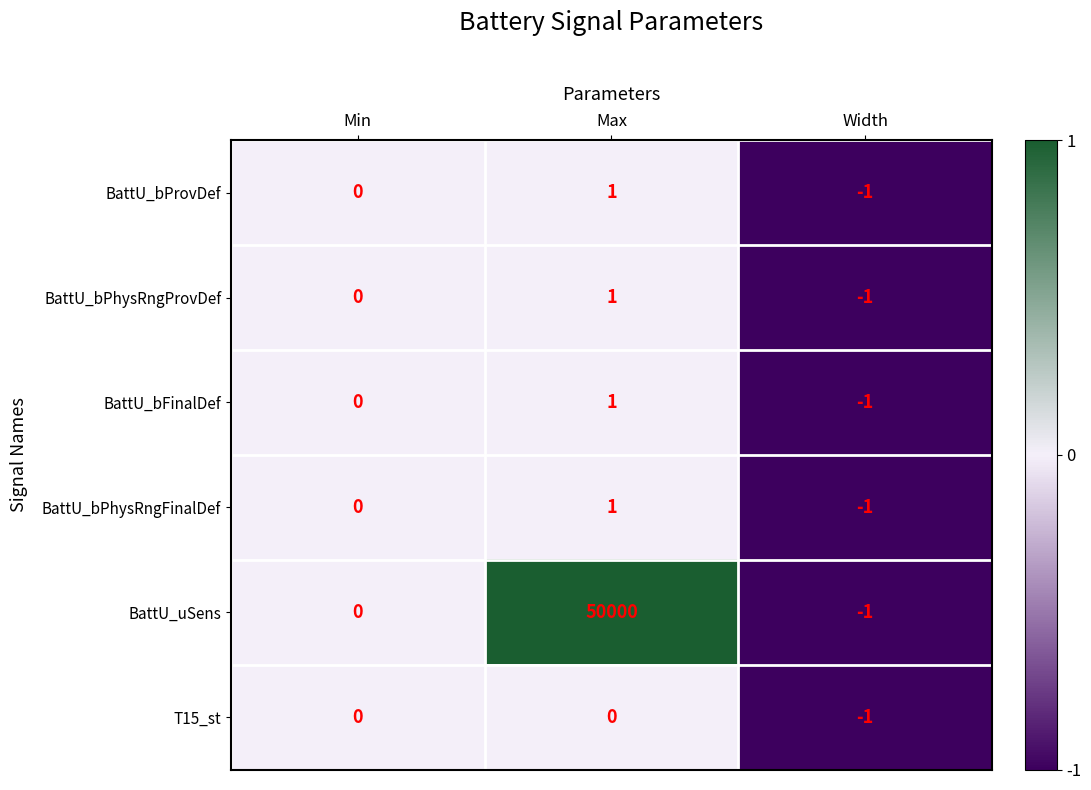

True or false: BattU_bProvDef has a value of 0 at Min.

True